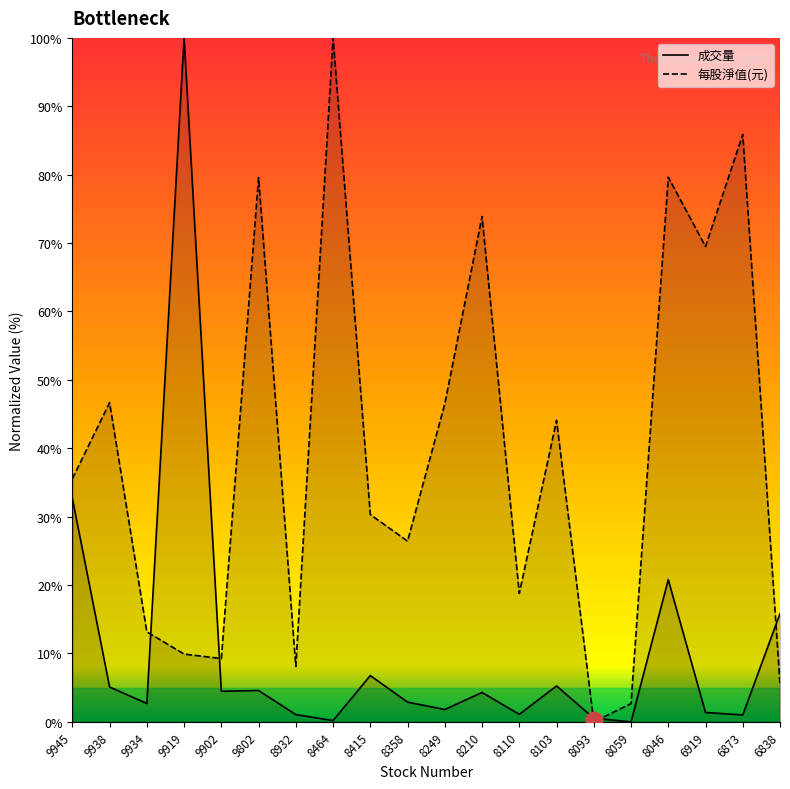

Rank the series at 8110 from highest to lowest value.

每股淨值(元), 成交量